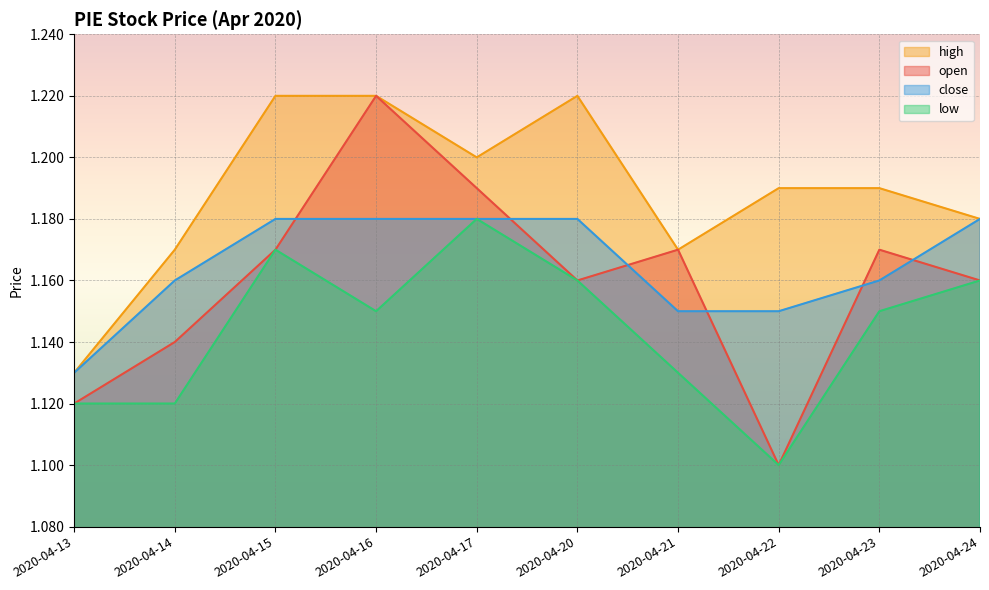

At which category is the sum across all series the highest?

2020-04-16